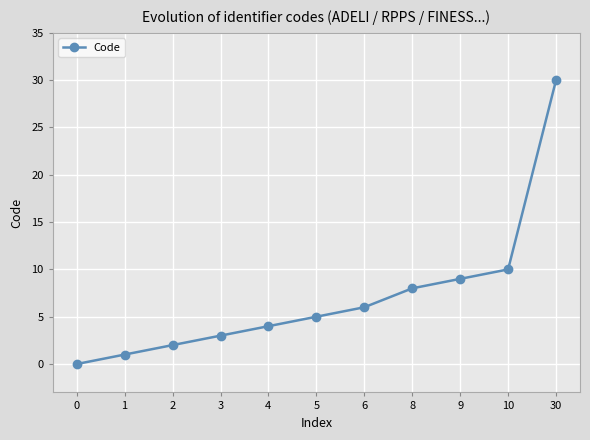

List the labels in order of value, largest first.

30, 10, 9, 8, 6, 5, 4, 3, 2, 1, 0